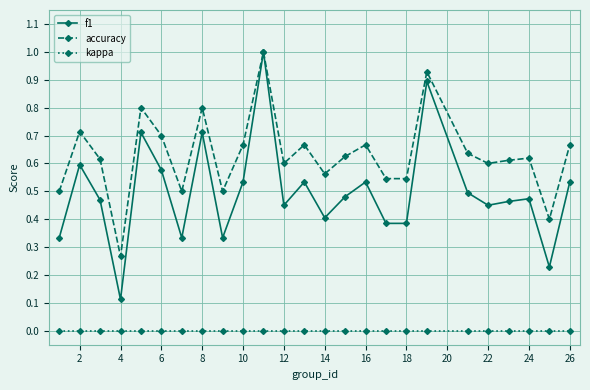

Which series has the largest total across all categories?

accuracy